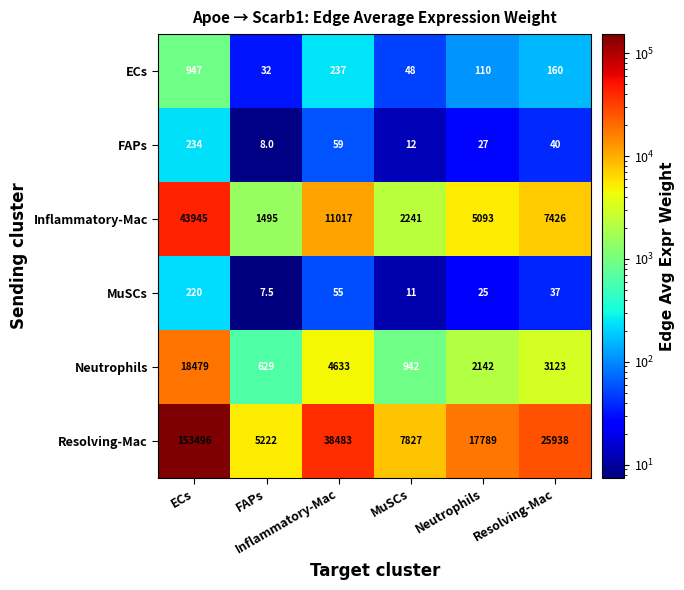

Which series has the widest spread of values?

Resolving-Mac